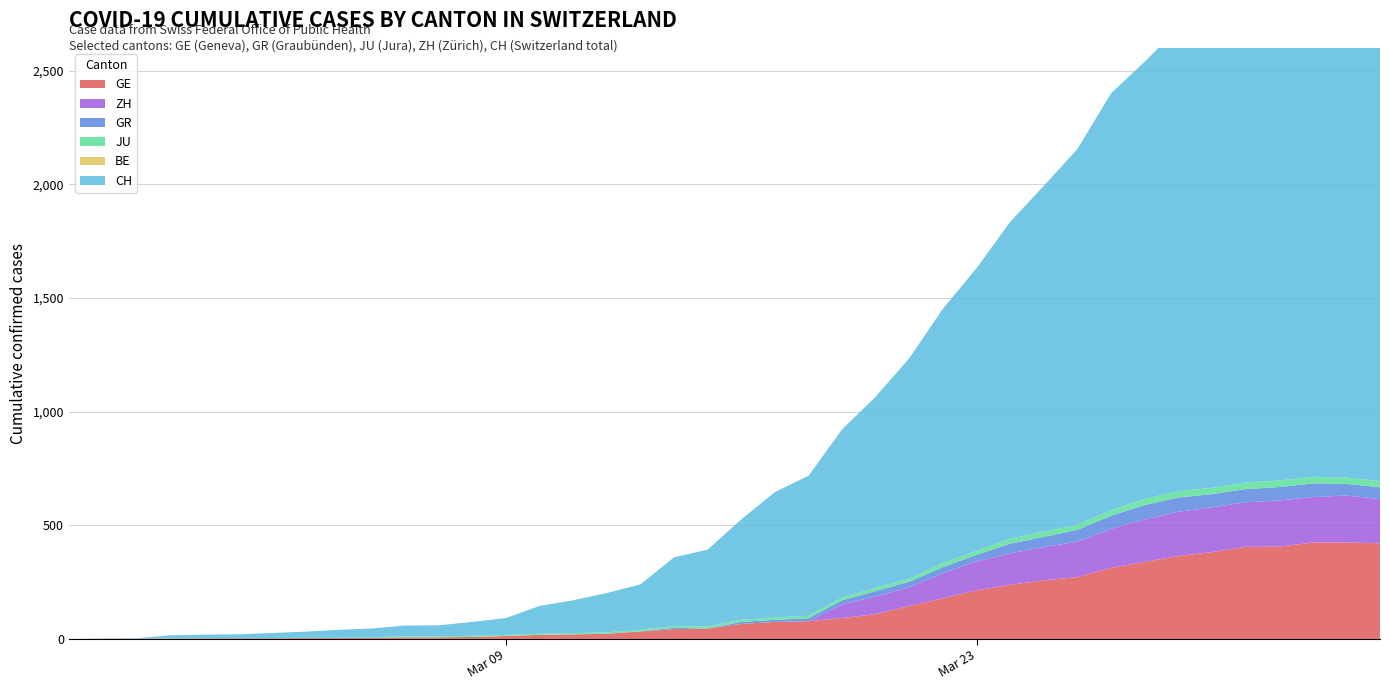

Reading right to left, extract all data points from this chart.

GE: 39=421	38=424	37=424	36=406	35=405	34=382	33=365	32=339	31=313	30=272	29=258	28=238	27=214	26=179	25=145	24=109	23=92	22=78	21=75	20=66	19=46	18=43	17=33	16=23	15=20	14=18	13=13	12=9	11=7	10=7	9=5	8=4	7=4	6=3	5=3	4=3	3=2	2=1	1=1	0=0
GR: 39=52	38=51	37=60	36=59	35=58	34=58	33=63	32=63	31=58	30=52	29=45	28=43	27=29	26=27	25=24	24=24	23=18	22=13	21=9	20=9	19=0	18=6	17=0	16=0	15=0	14=0	13=0	12=0	11=0	10=0	9=0	8=0	7=0	6=0	5=0	4=0	3=0	2=0	1=0	0=0
JU: 39=27	38=28	37=29	36=29	35=29	34=28	33=28	32=27	31=25	30=22	29=23	28=22	27=18	26=18	25=13	24=14	23=12	22=11	21=11	20=9	19=9	18=8	17=8	16=6	15=6	14=5	13=5	12=5	11=5	10=5	9=2	8=1	7=1	6=1	5=1	4=1	3=1	2=0	1=0	0=0
BE: 39=0	38=0	37=0	36=0	35=0	34=0	33=0	32=0	31=0	30=0	29=0	28=0	27=0	26=0	25=0	24=0	23=0	22=0	21=0	20=0	19=0	18=0	17=0	16=0	15=0	14=0	13=0	12=0	11=0	10=0	9=0	8=0	7=0	6=0	5=0	4=0	3=0	2=0	1=0	0=0
ZH: 39=194	38=207	37=200	36=203	35=196	34=197	33=194	32=187	31=171	30=156	29=146	28=138	27=127	26=110	25=83	24=78	23=60	22=0	21=0	20=0	19=0	18=0	17=0	16=0	15=0	14=0	13=0	12=0	11=0	10=0	9=0	8=0	7=0	6=0	5=0	4=0	3=0	2=0	1=0	0=0
CH: 39=2348	38=2362	37=2388	36=2327	35=2250	34=2177	33=2037	32=1923	31=1833	30=1653	29=1521	28=1394	27=1243	26=1119	25=970	24=841	23=740	22=616	21=551	20=442	19=338	18=302	17=199	16=173	15=144	14=122	13=74	12=61	11=48	10=47	9=39	8=35	7=27	6=22	5=16	4=15	3=13	2=2	1=1	0=0